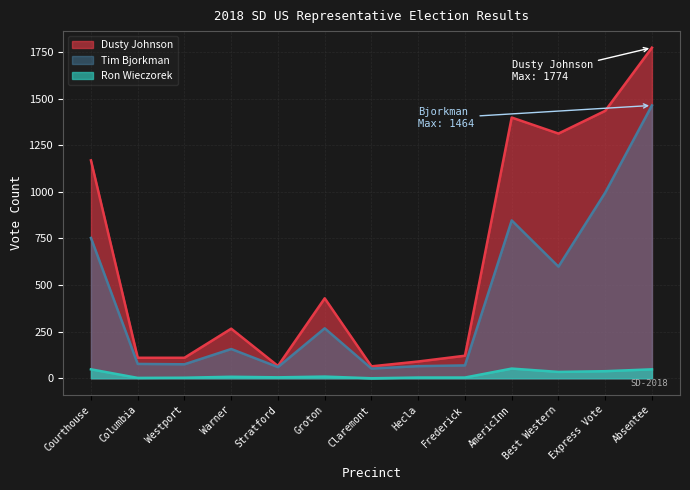

List the series in order of their overall mean, lowest first.

Ron Wieczorek, Tim Bjorkman, Dusty Johnson